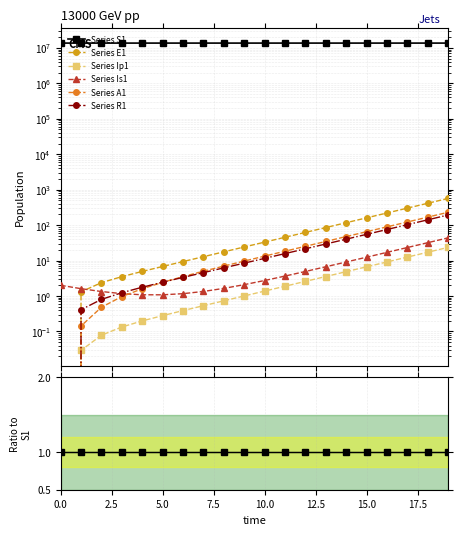

Which has a higher value, 18 or 14?

18